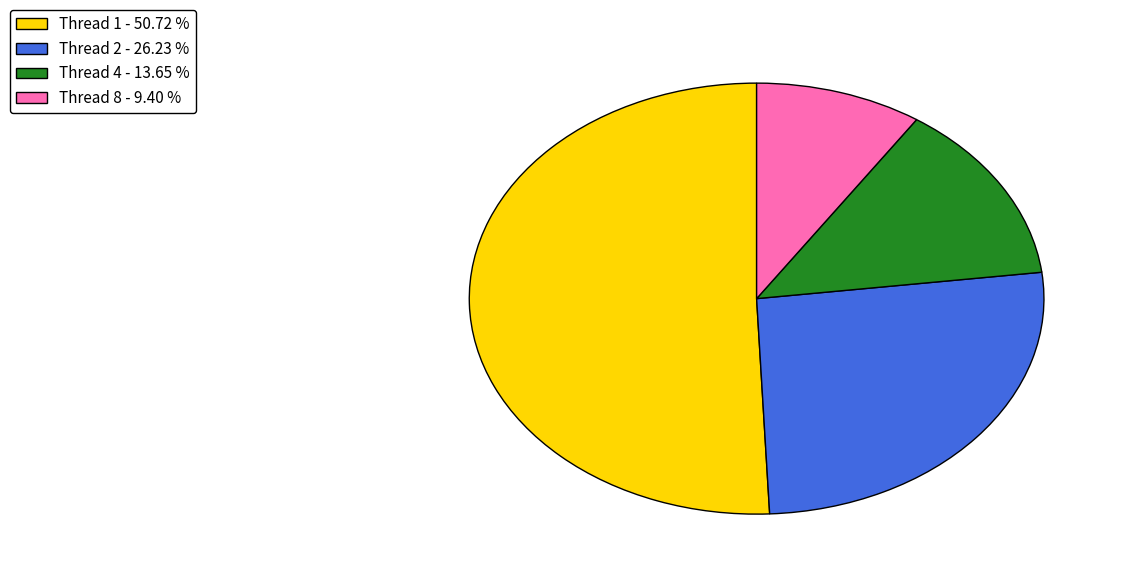

Is Thread 8 - 9.40 % the majority of the pie?

No